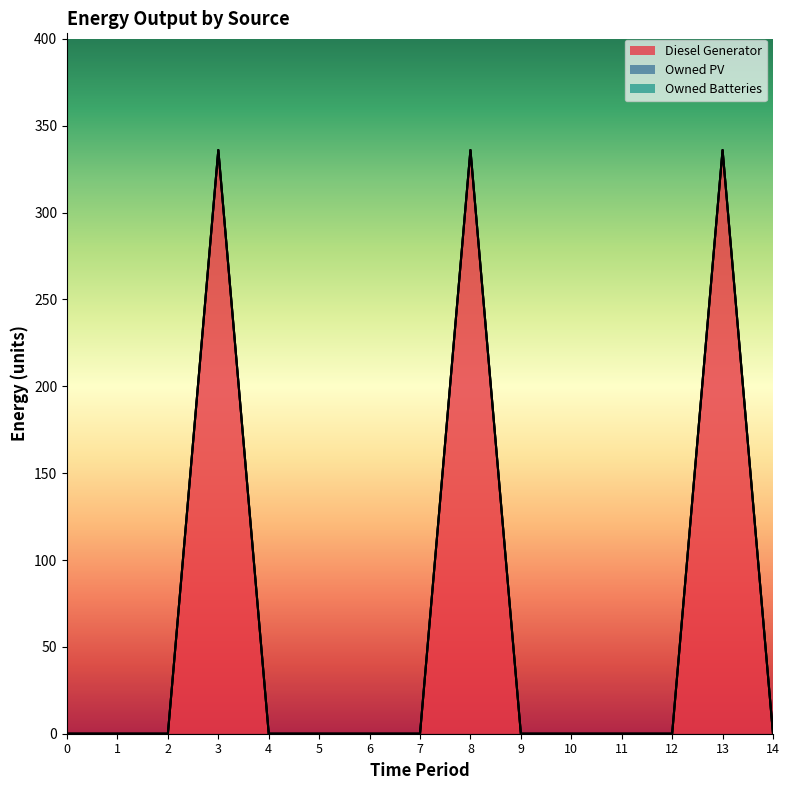

True or false: Owned Batteries and Diesel Generator cross at least once.

False